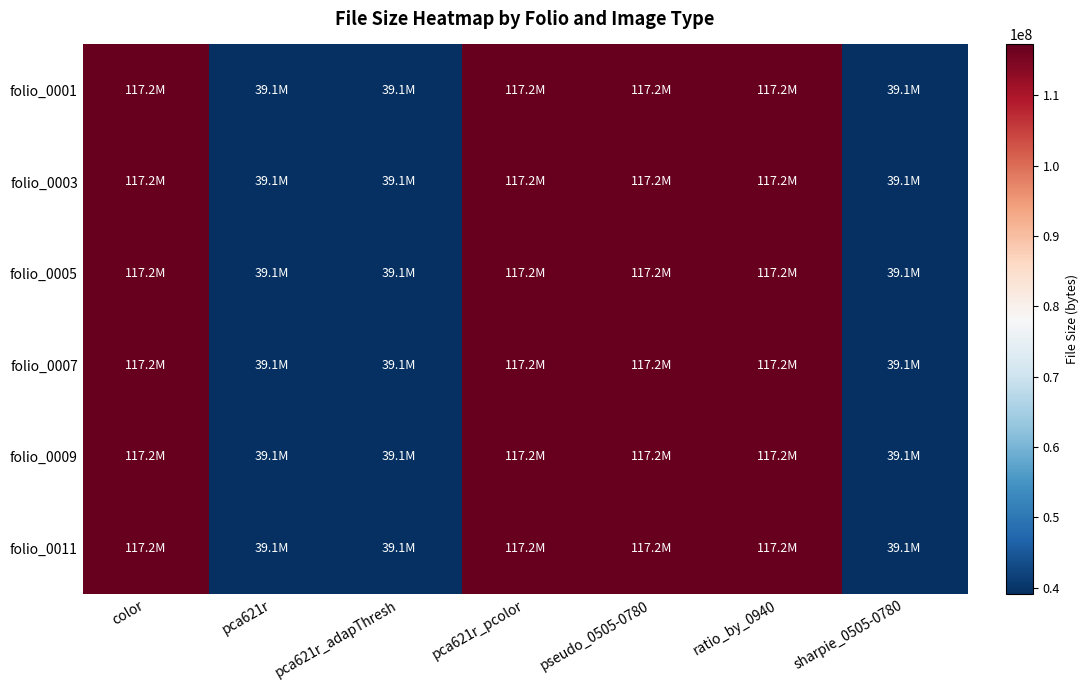

Reading left to right, list all the values displayed in this chart.

folio_0001: color=117206474	pca621r=39079612	pca621r_adapThresh=39100046	pca621r_pcolor=117184372	pseudo_0505-0780=117206116	ratio_by_0940=117206142	sharpie_0505-0780=39100240
folio_0003: color=117206470	pca621r=39079880	pca621r_adapThresh=39100042	pca621r_pcolor=117184732	pseudo_0505-0780=117206112	ratio_by_0940=117206138	sharpie_0505-0780=39100236
folio_0005: color=117234884	pca621r=39079096	pca621r_adapThresh=39100042	pca621r_pcolor=117183626	pseudo_0505-0780=117206112	ratio_by_0940=117206138	sharpie_0505-0780=39100236
folio_0007: color=117206476	pca621r=39080078	pca621r_adapThresh=39100048	pca621r_pcolor=117184252	pseudo_0505-0780=117206118	ratio_by_0940=117206144	sharpie_0505-0780=39100242
folio_0009: color=117206466	pca621r=39079276	pca621r_adapThresh=39100038	pca621r_pcolor=117184652	pseudo_0505-0780=117206108	ratio_by_0940=117206134	sharpie_0505-0780=39100232
folio_0011: color=117206474	pca621r=39079836	pca621r_adapThresh=39100046	pca621r_pcolor=117184416	pseudo_0505-0780=117206112	ratio_by_0940=117206138	sharpie_0505-0780=39100236